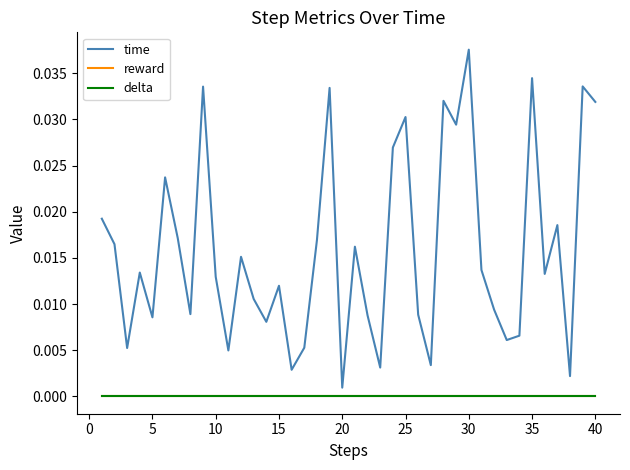

How many series are shown in this chart?

3